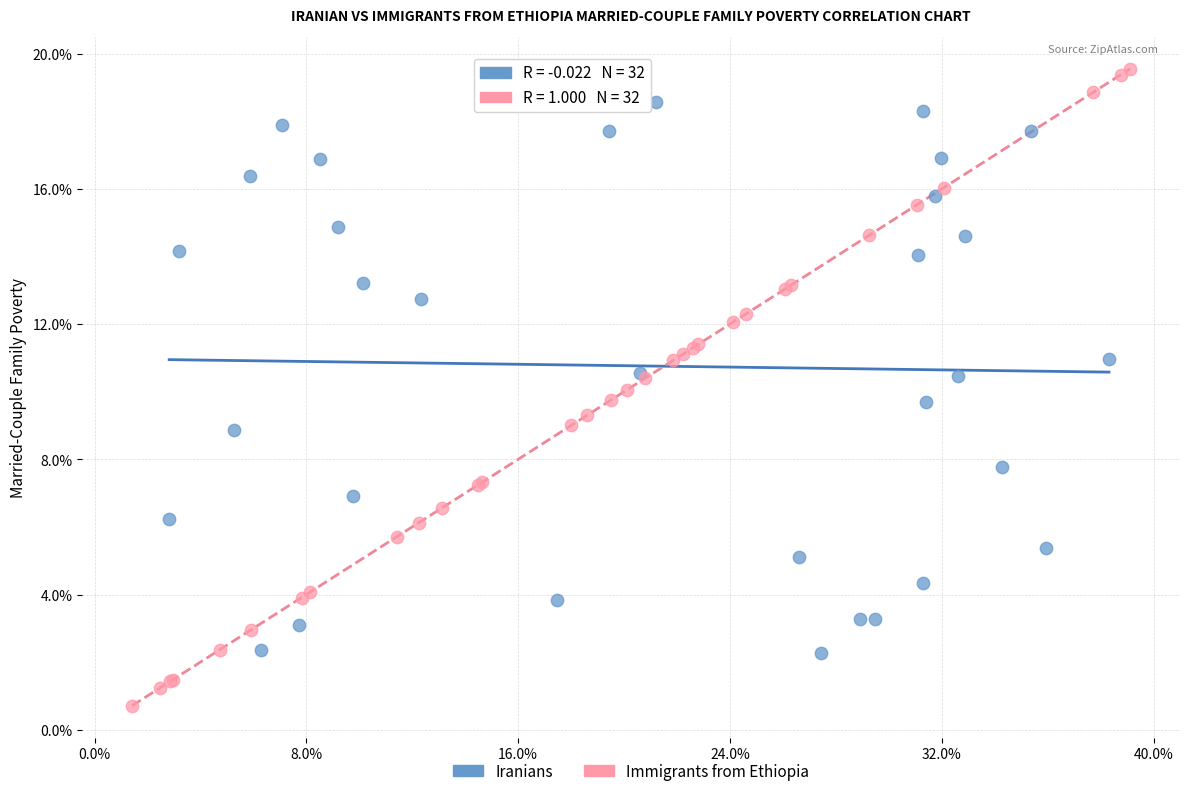

What are all the series names shown in the legend?

Iranians, Immigrants from Ethiopia